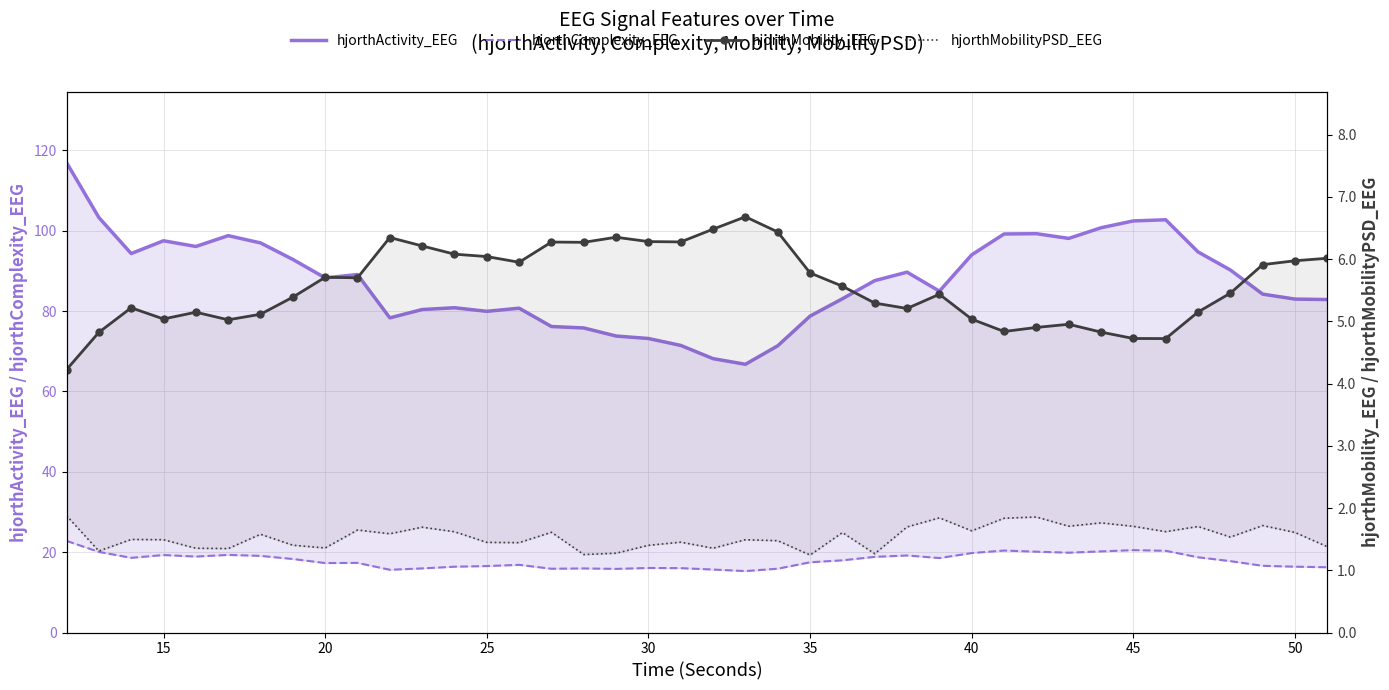

Which series has the largest total across all categories?

hjorthActivity_EEG